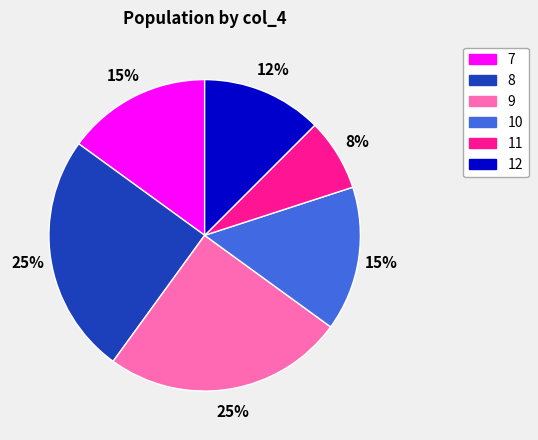

True or false: 10 accounts for 15% of the total.

True